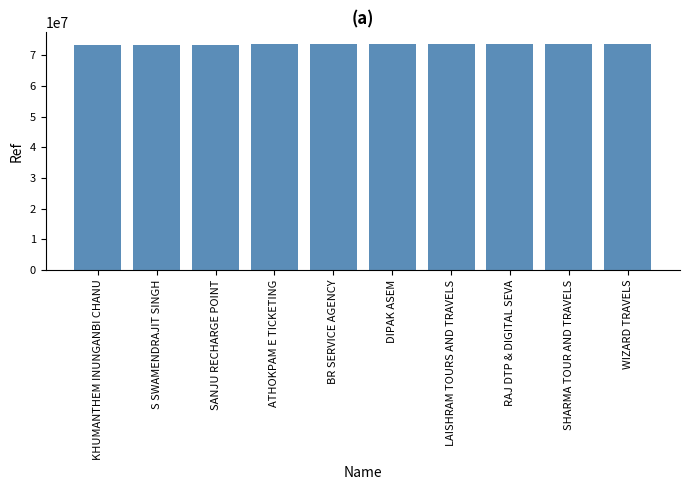

What is the label of the 4th bar from the right?

LAISHRAM TOURS AND TRAVELS